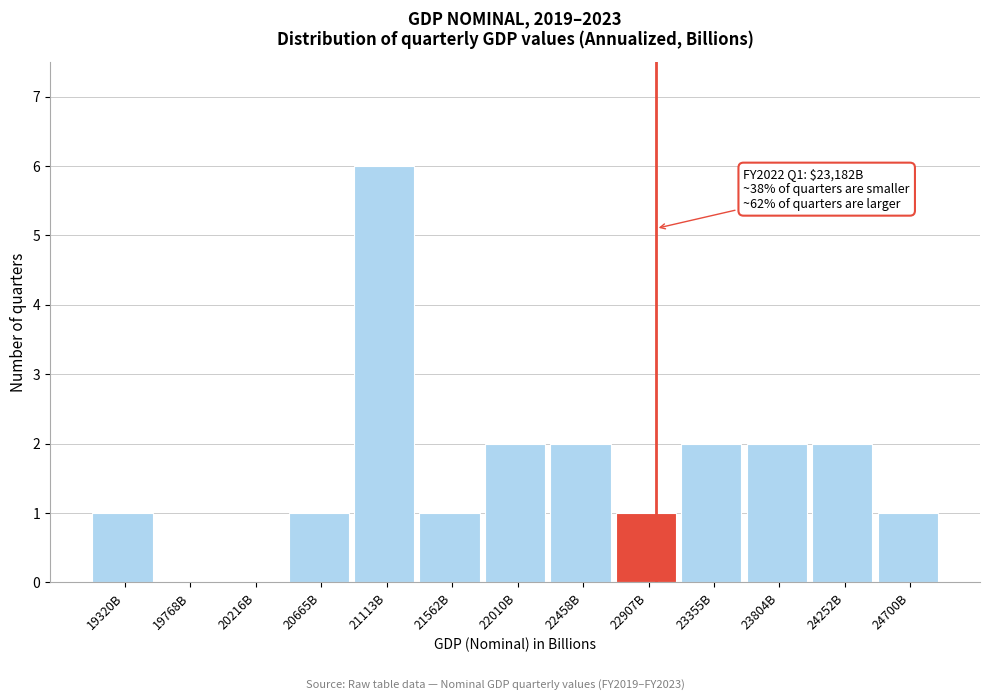

Reading left to right, list all the values displayed in this chart.

19320B=1	19768B=0	20216B=0	20665B=1	21113B=6	21562B=1	22010B=2	22458B=2	22907B=1	23355B=2	23804B=2	24252B=2	24700B=1